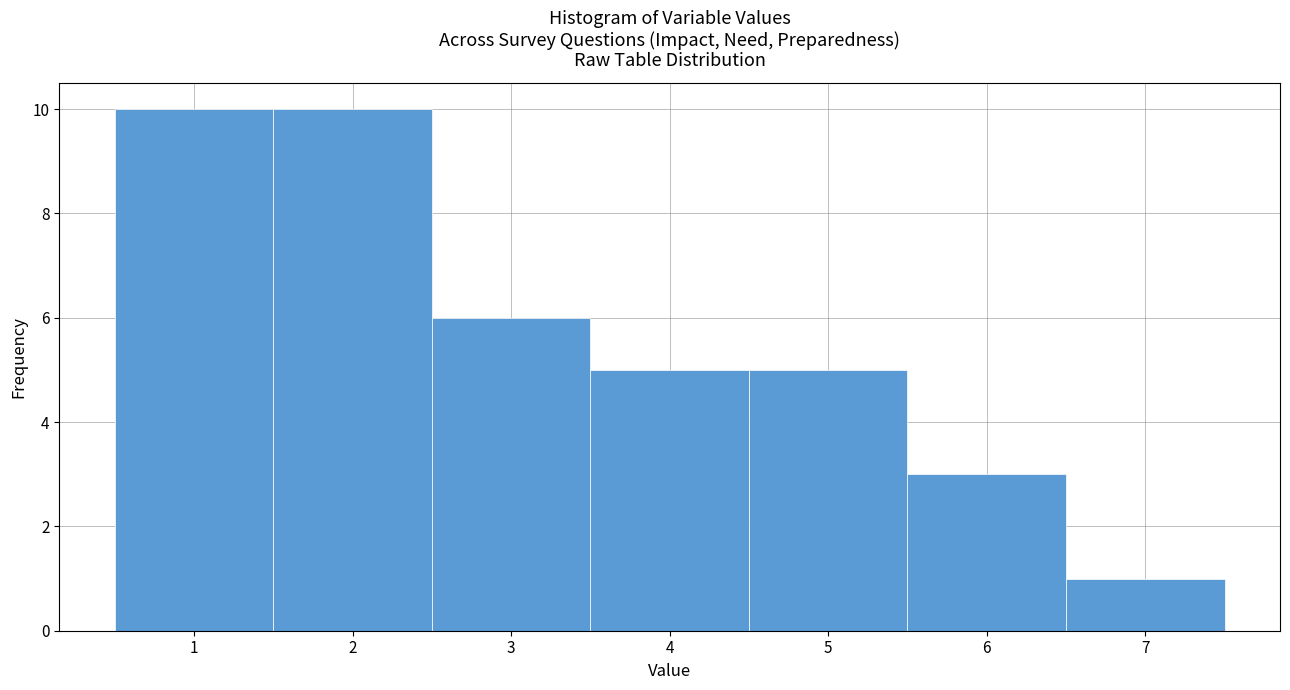

How tall is the bar that spans 3.5 to 4.5 on the x-axis? The values are not printed on the chart, so give them approximately, as read against the axis.

5